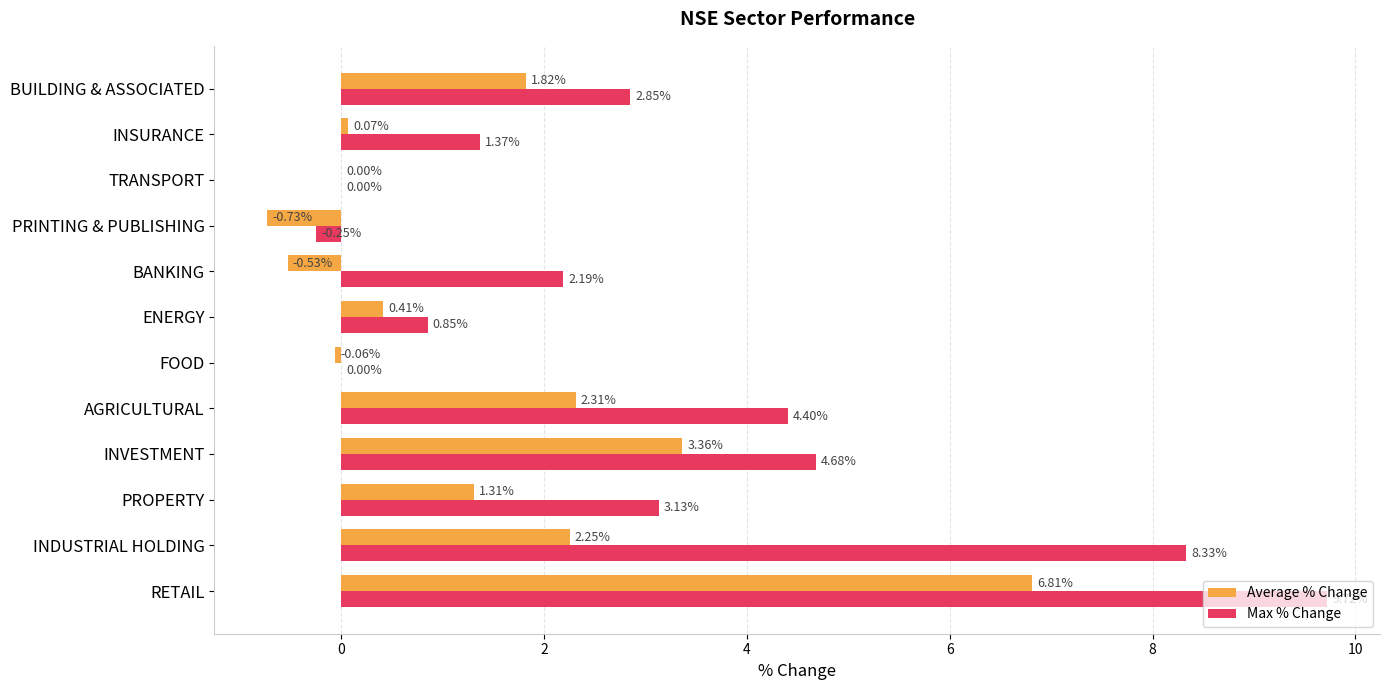

Which category has the highest value in the Average % Change series?

RETAIL